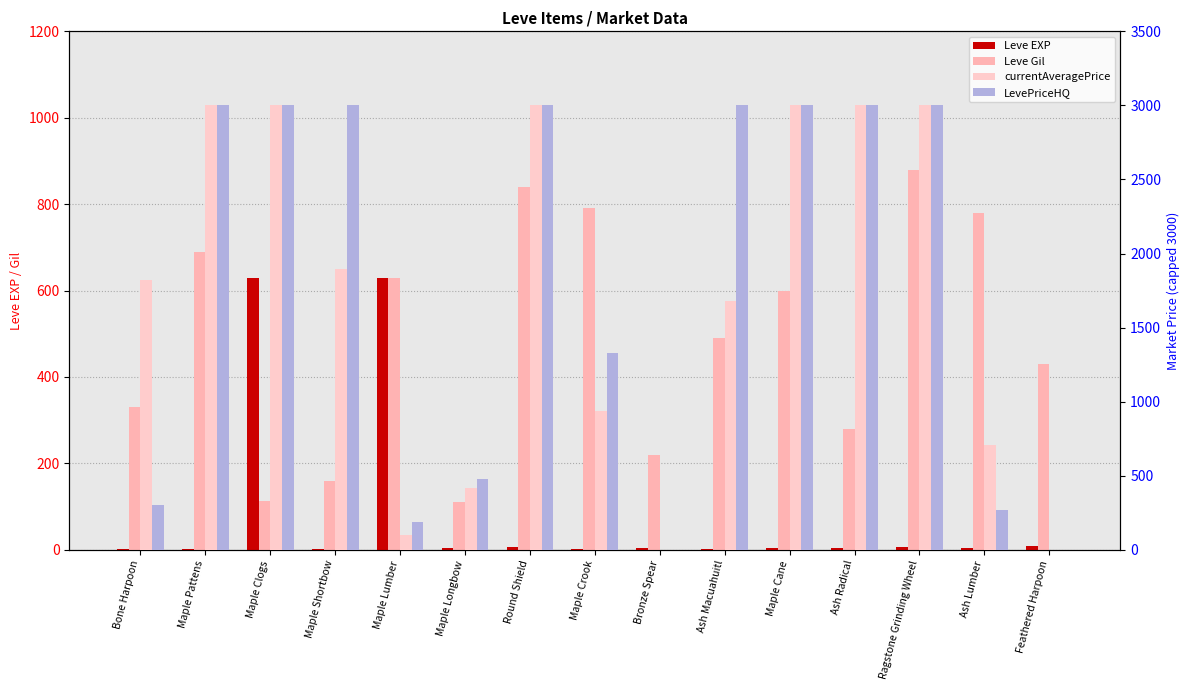

Is it true that LevePriceHQ equals -1262 at Bronze Spear?

False